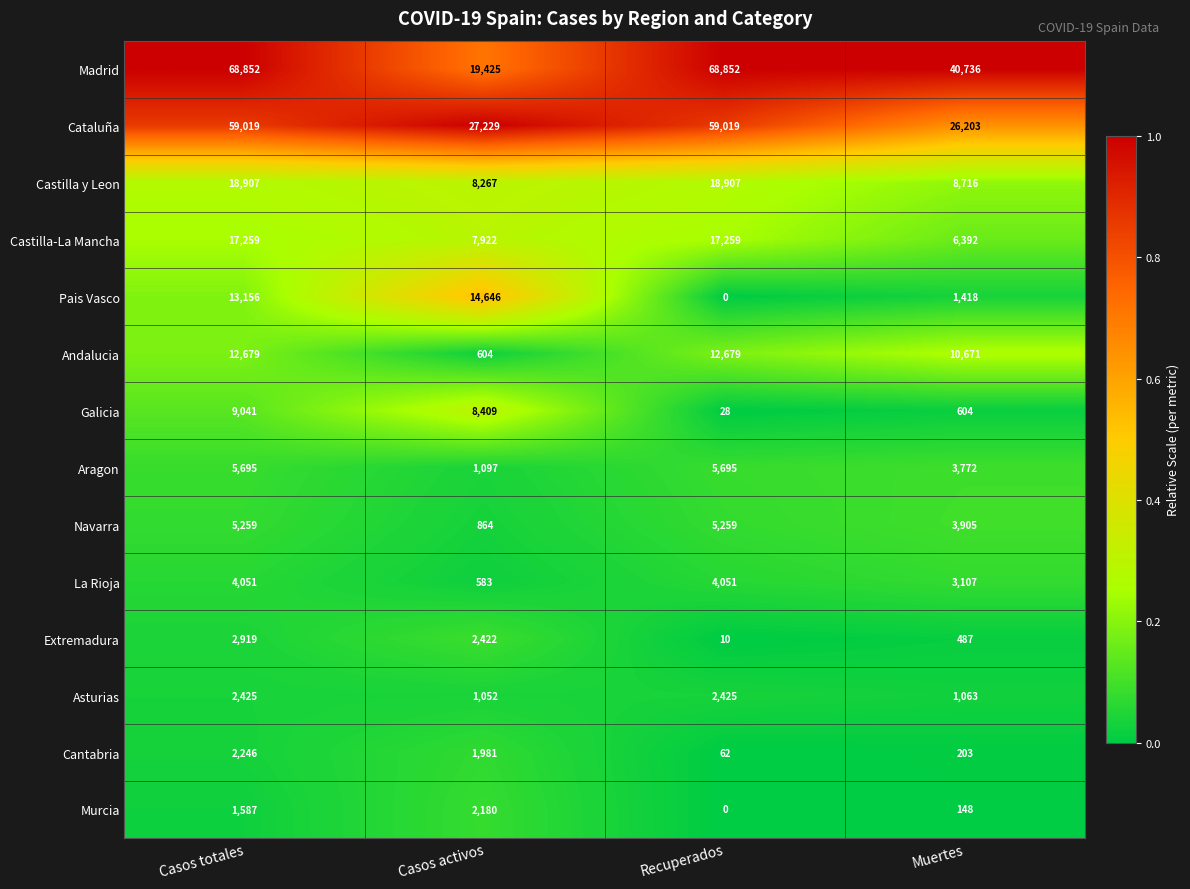

The Pais Vasco series shows 6492 at Casos activos. True or false?

False